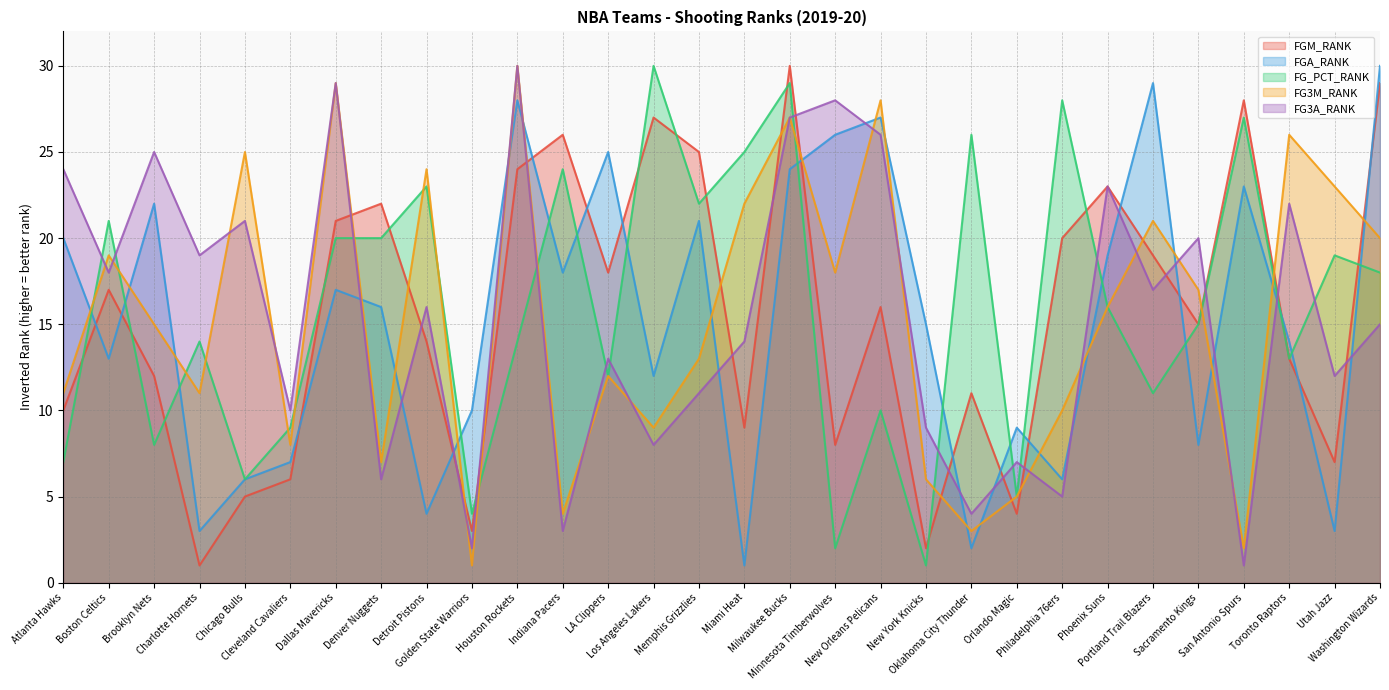

How many intersections are there between FG3A_RANK and FG_PCT_RANK?

15